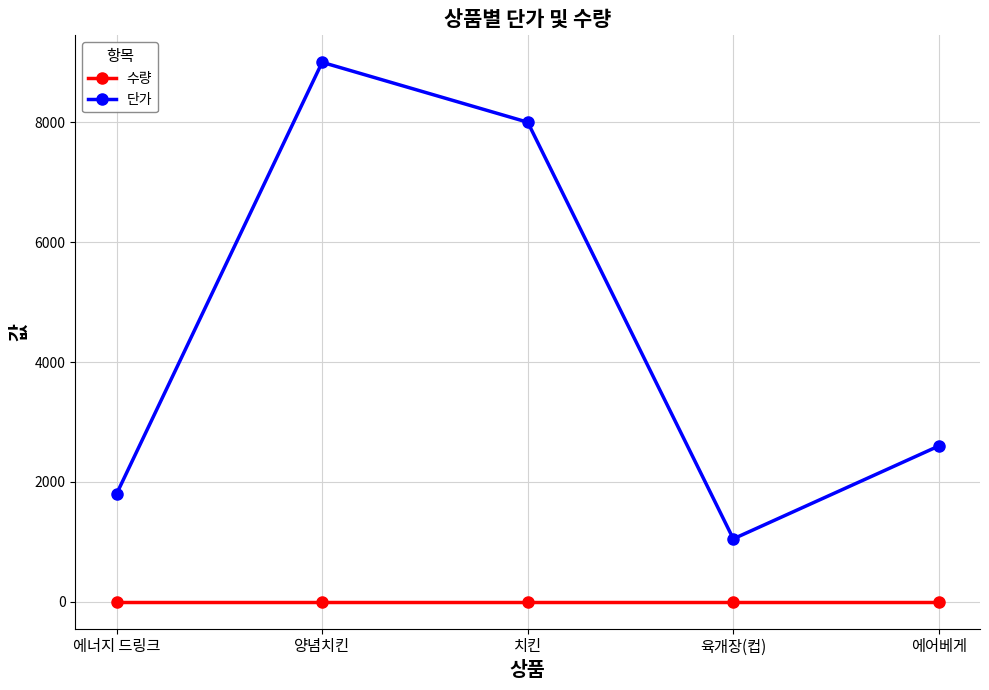

Reading right to left, list all the values displayed in this chart.

수량: 에어베게=1	육개장(컵)=1	치킨=1	양념치킨=1	에너지 드링크=1
단가: 에어베게=2600	육개장(컵)=1050	치킨=8000	양념치킨=9000	에너지 드링크=1800